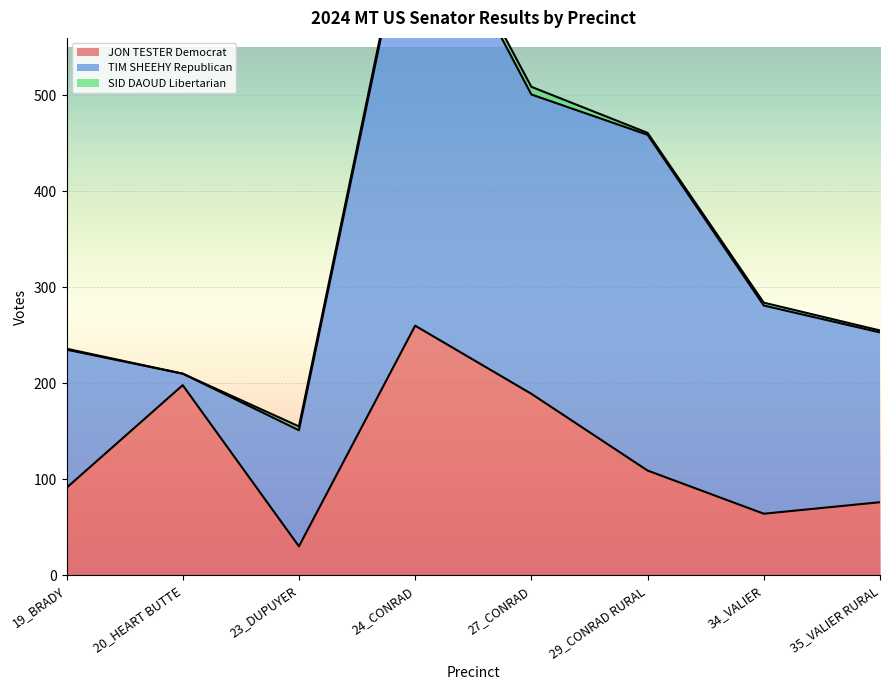

What is the label of the 5th point from the left?

27_CONRAD